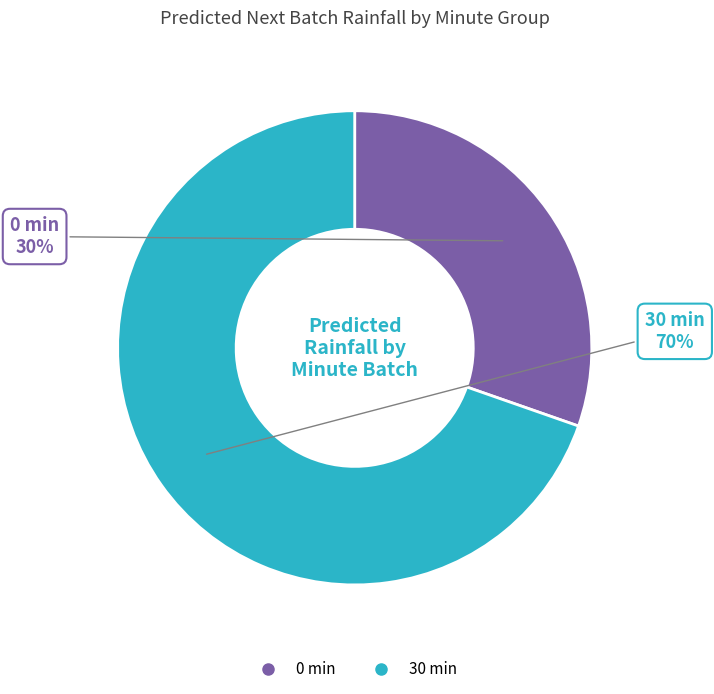

Which category accounts for the majority?

minute=30